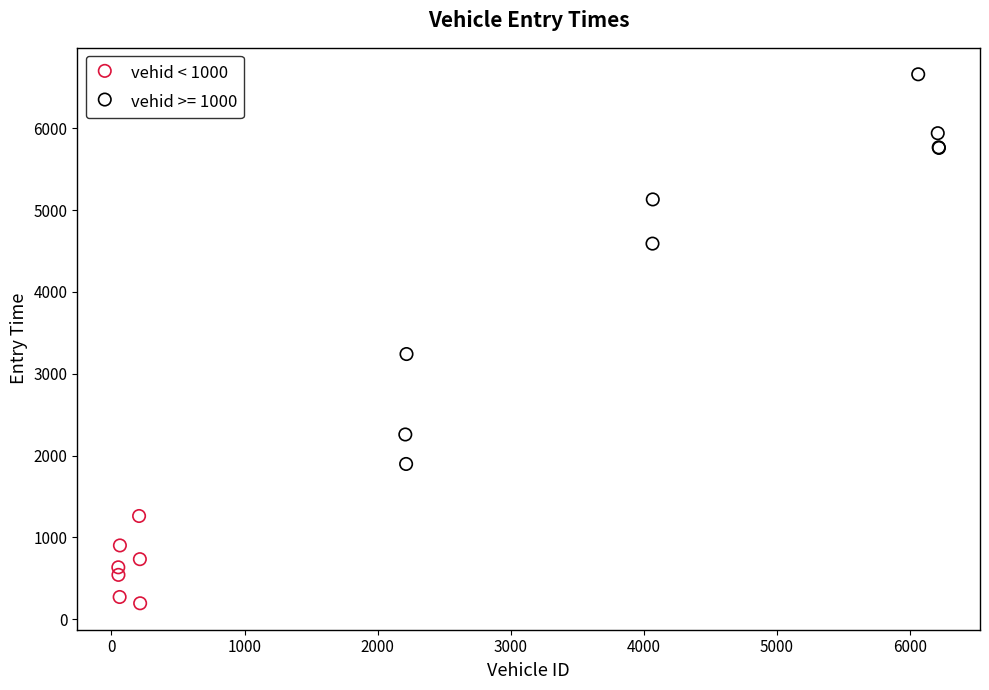

Which series contains the highest Y value?

vehid >= 1000